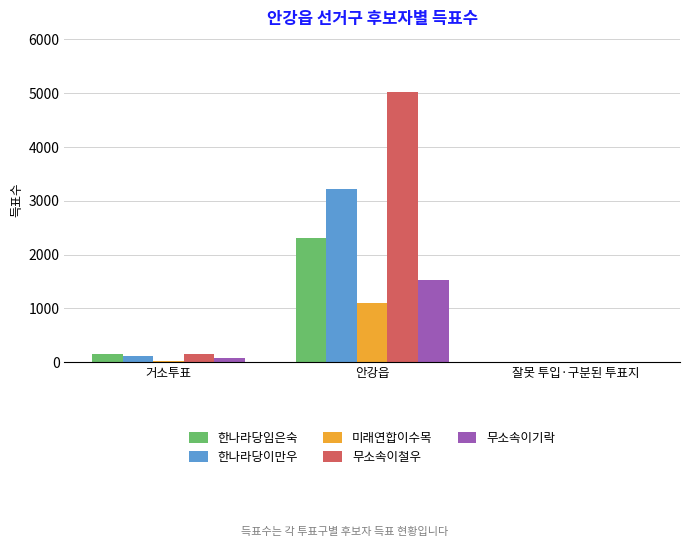

Count the number of data series in this chart.

5